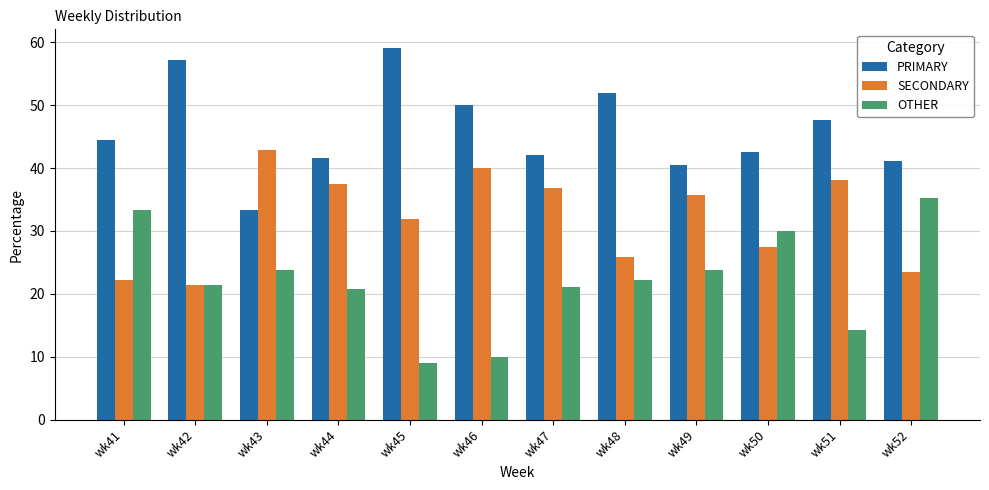

How many bars are there in total?

36